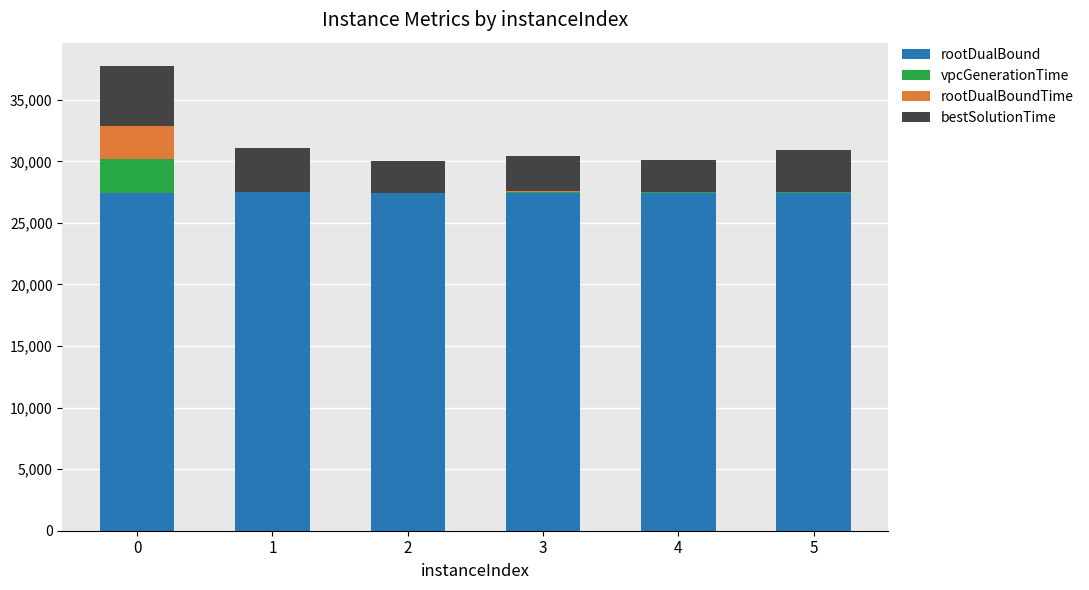

What is the average value of the rootDualBound series?

27452.2